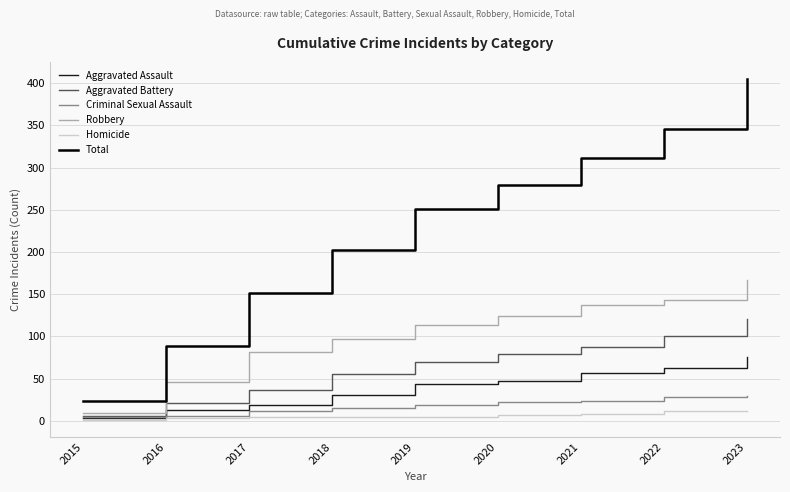

True or false: Total and Aggravated Battery intersect in this chart.

False